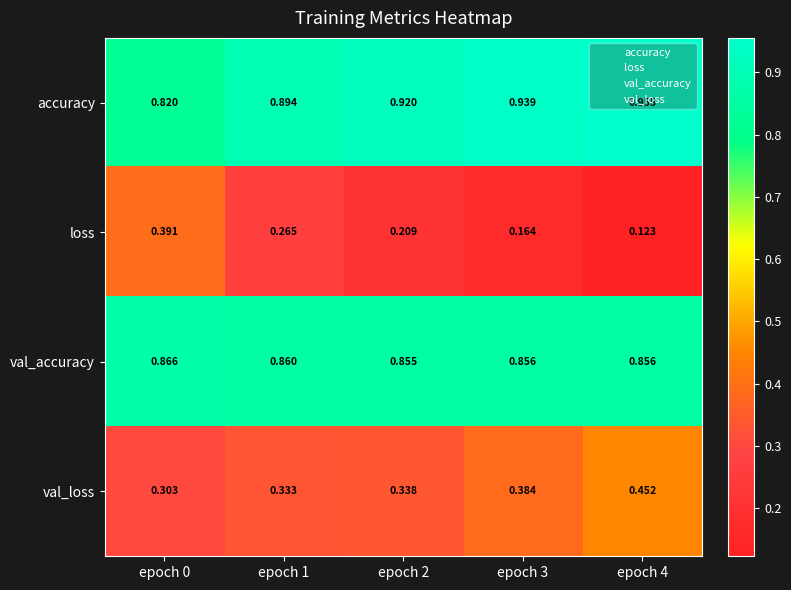

Is the value of loss at epoch 2 greater than the value of val_accuracy at epoch 3?

No